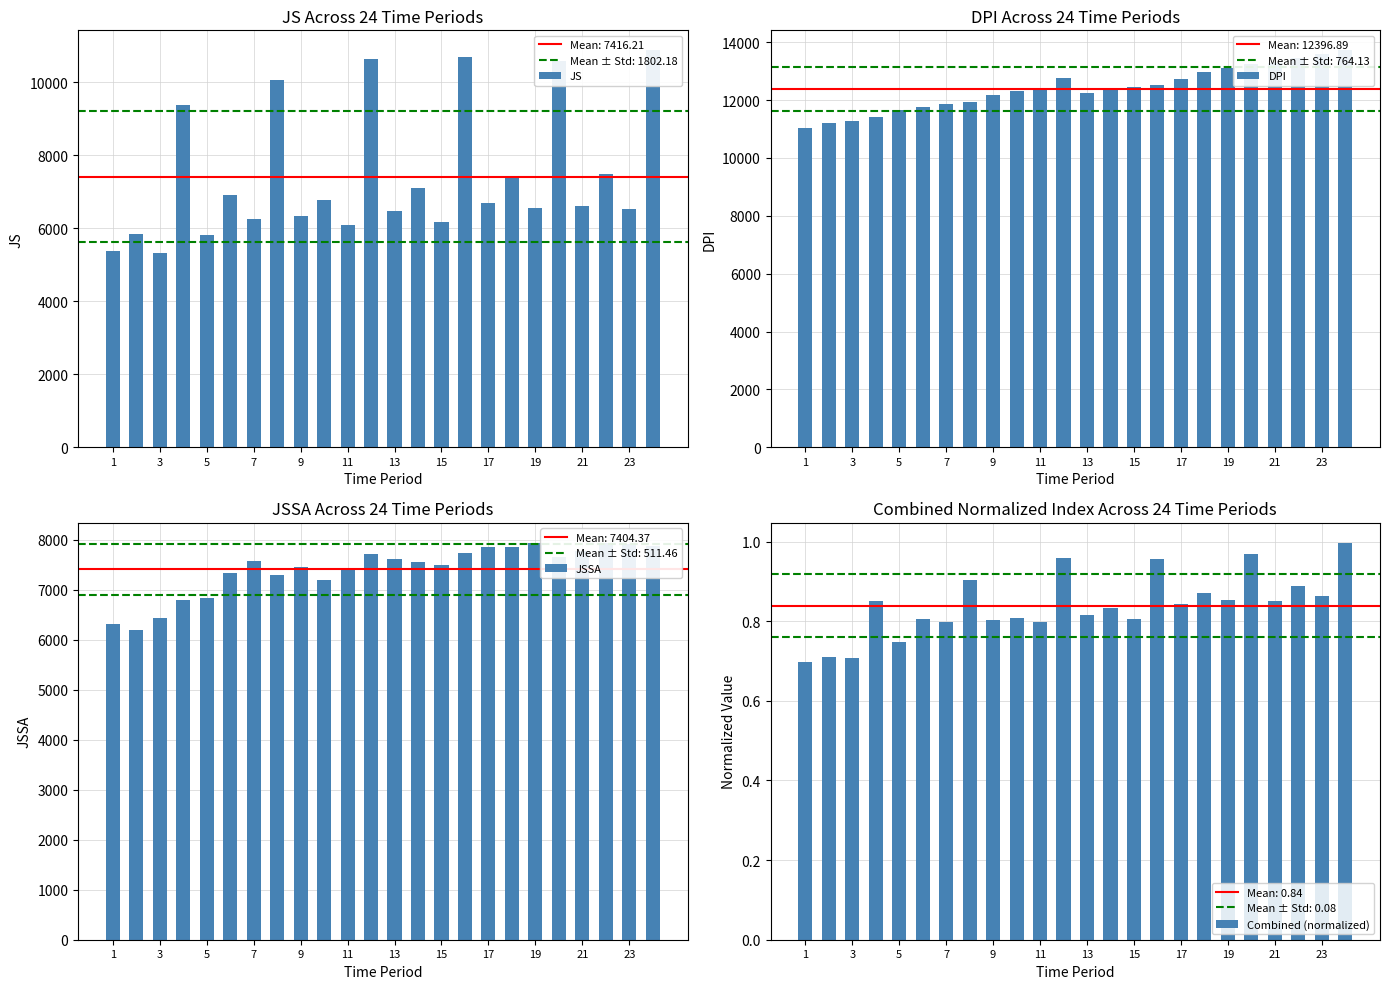

What is the highest value of the JSSA series?

7940.0